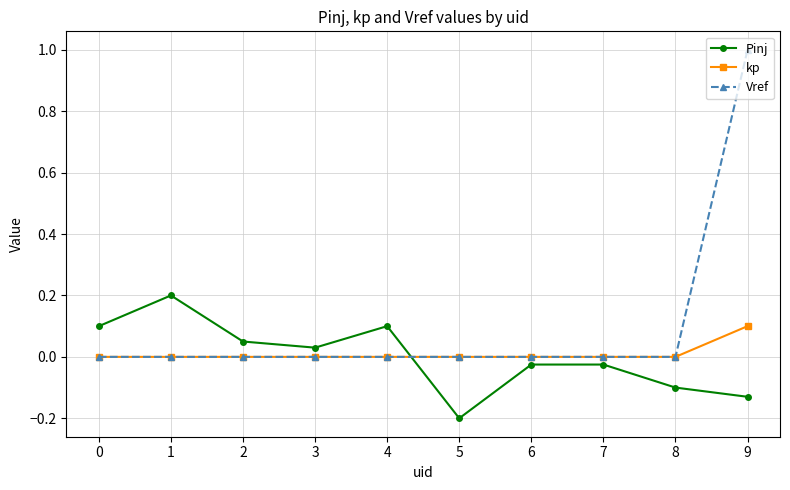

True or false: Pinj and kp cross at least once.

True